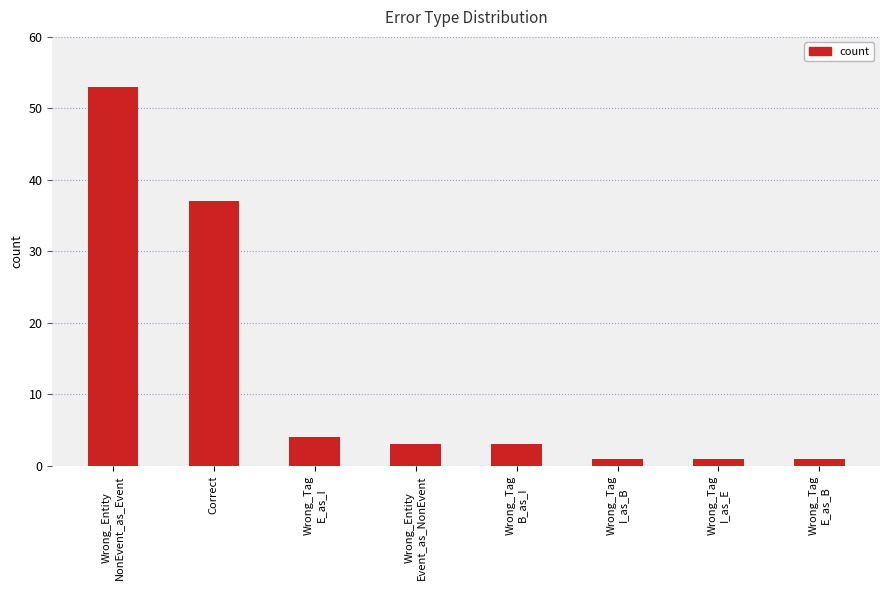

Reading left to right, extract all data points from this chart.

53	37	4	3	3	1	1	1